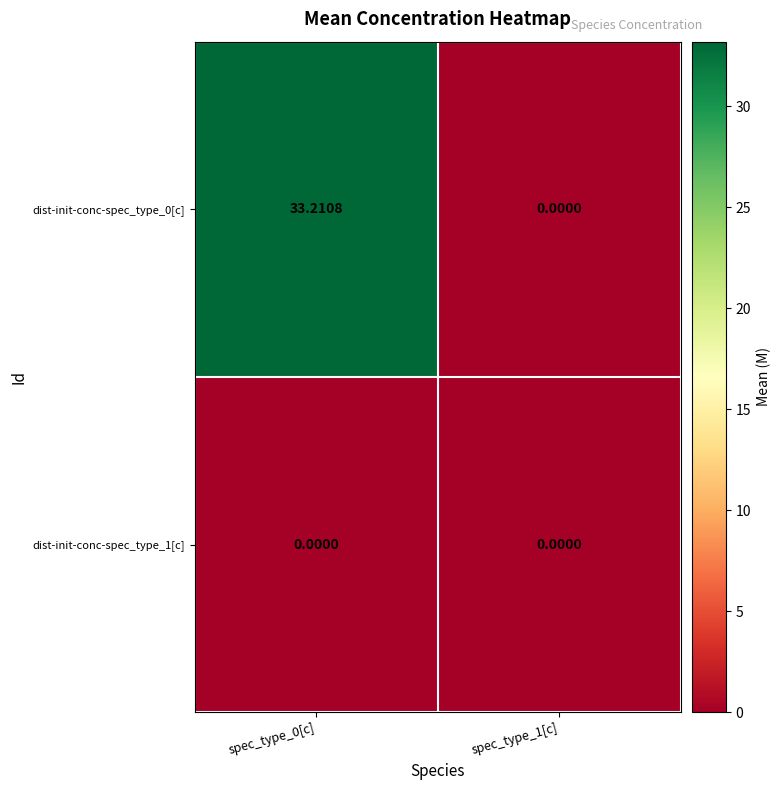

Which series has the widest spread of values?

dist-init-conc-spec_type_0[c]